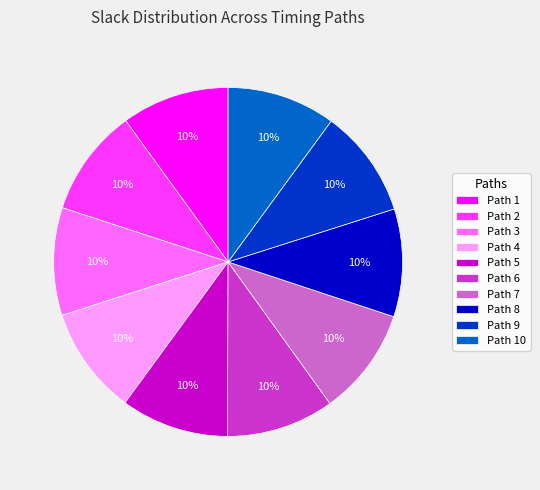

The Path 7 slice represents 10% of the pie. True or false?

True